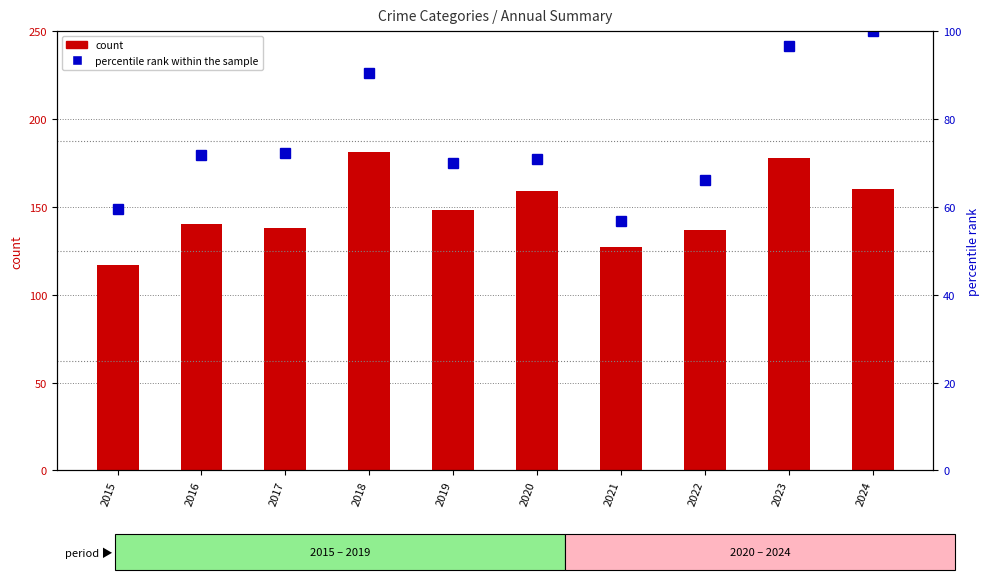

How many data points in count (Theft) are above 148?

4